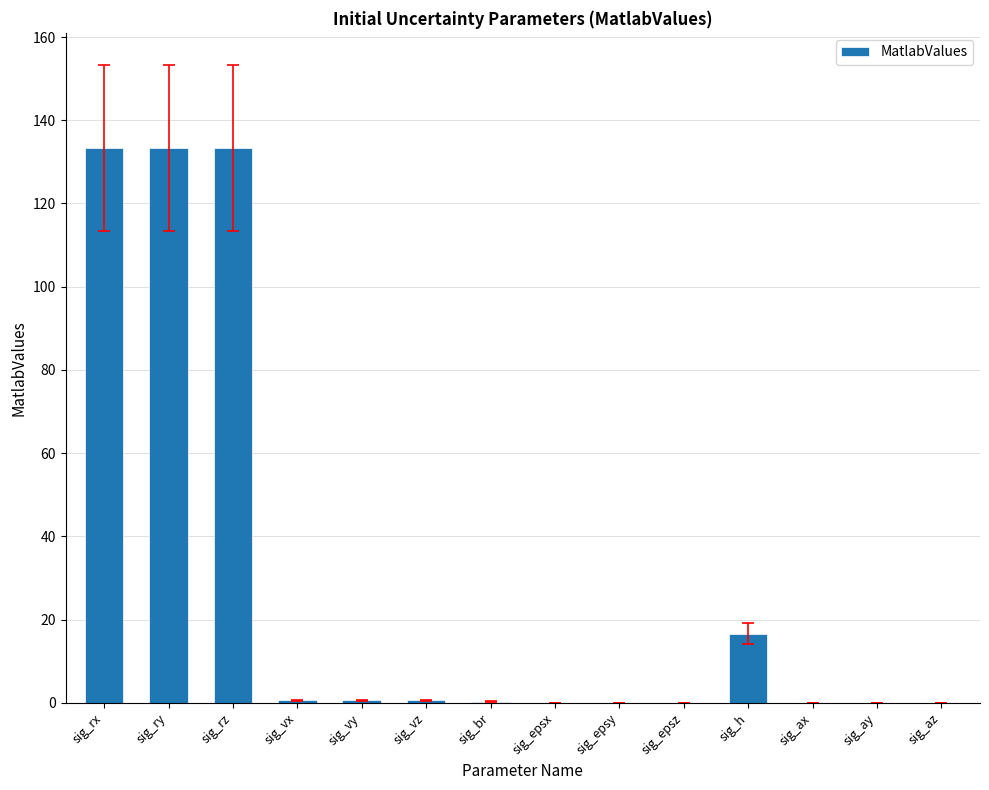

Where is the data nearest to the value 66?

sig_h